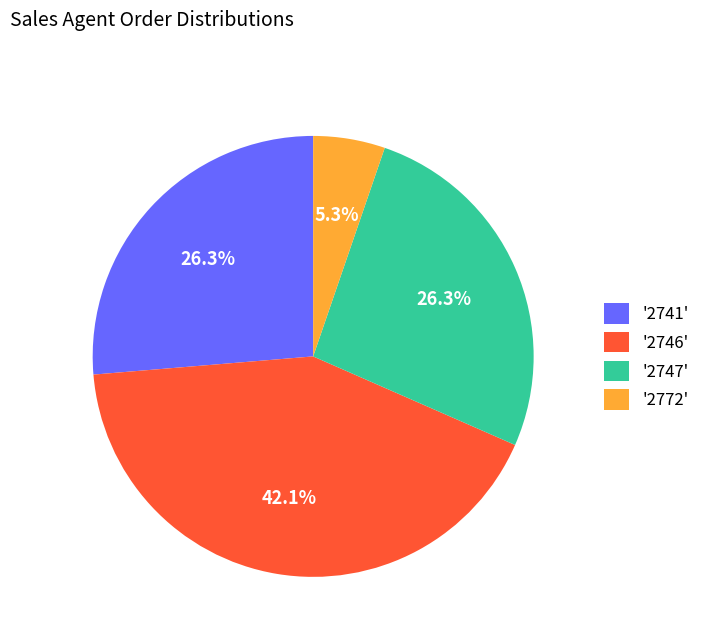

Is '2772' the majority of the pie?

No